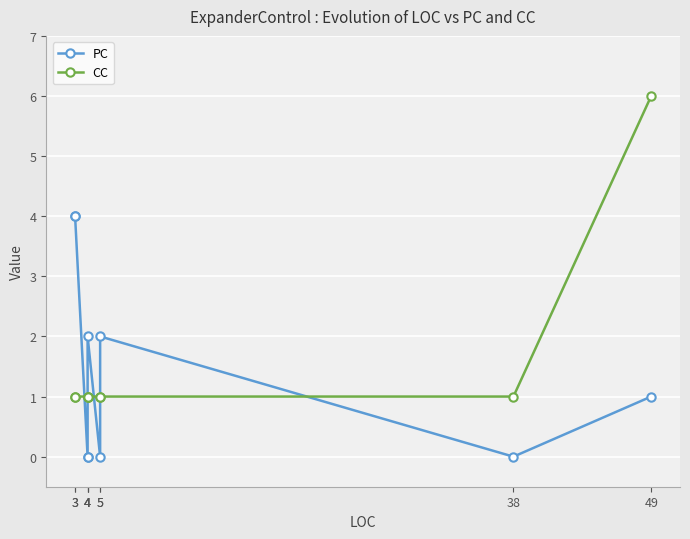

Which category has the highest value in the CC series?

49